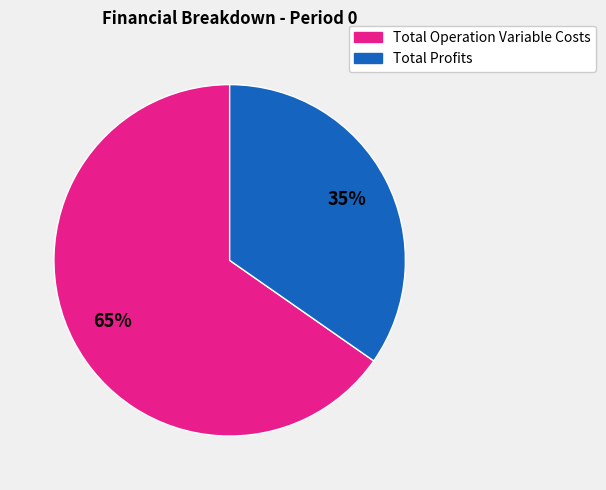

To the nearest percent, what portion does Total Operation Variable Costs represent?

65%